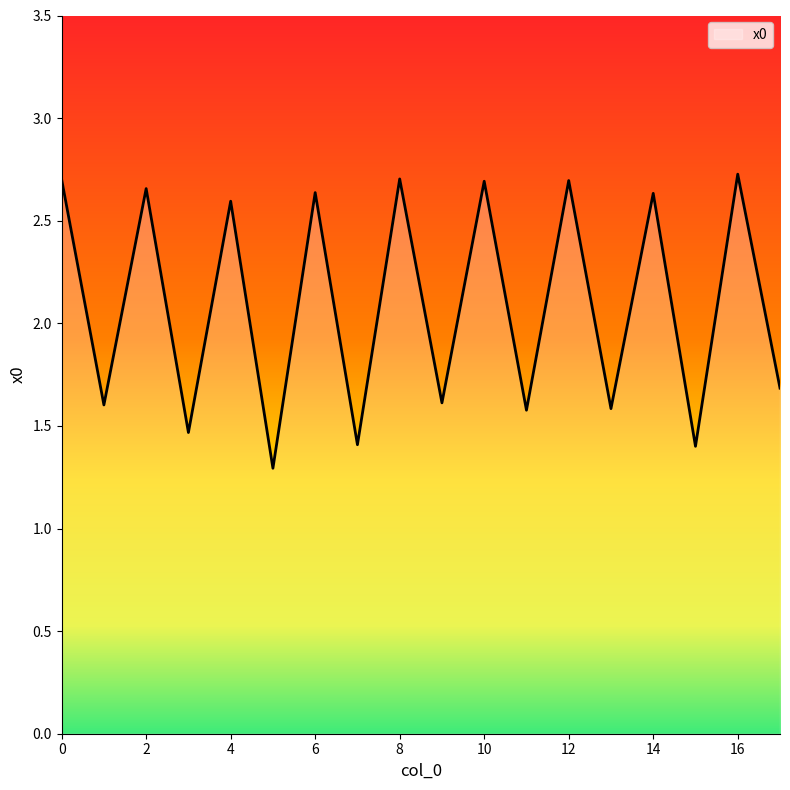

How many lines are shown in the chart?

1